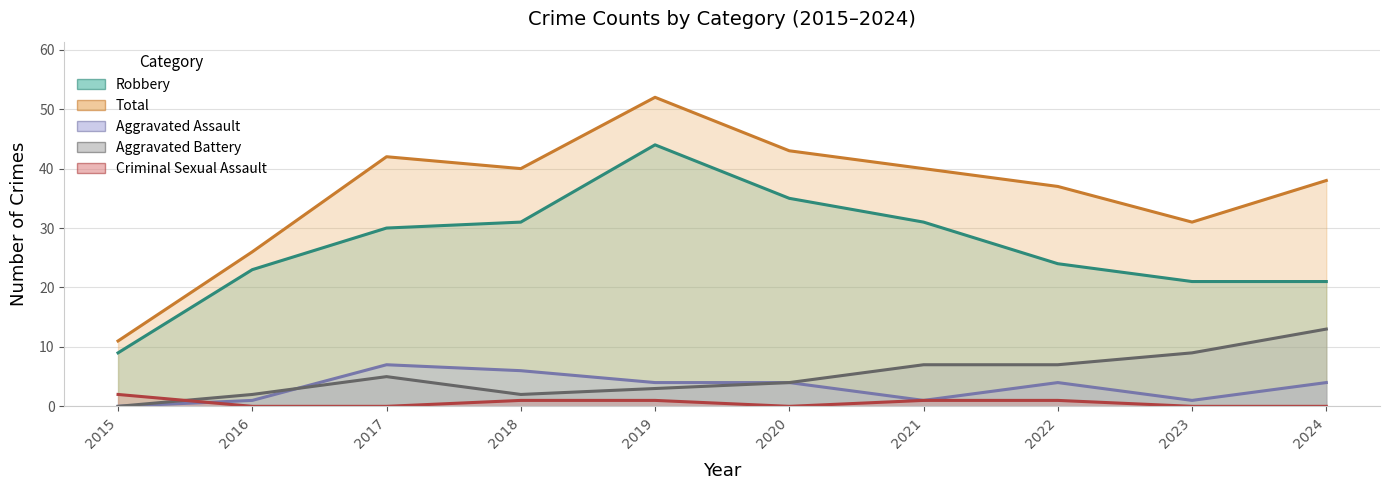

True or false: Aggravated Assault and Total intersect in this chart.

False